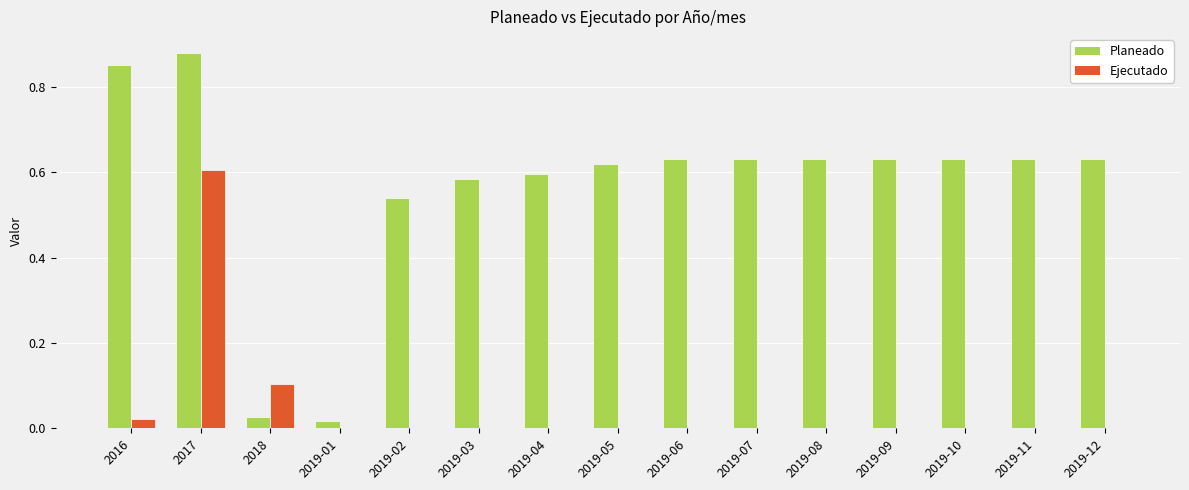

Which series has the largest total across all categories?

Planeado